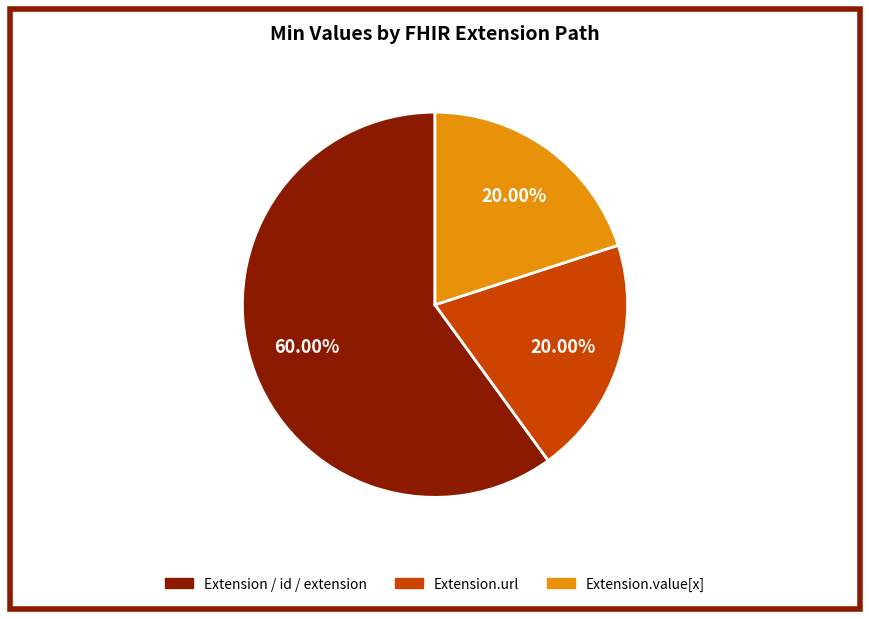

Is there any slice that represents more than half of the pie?

Yes